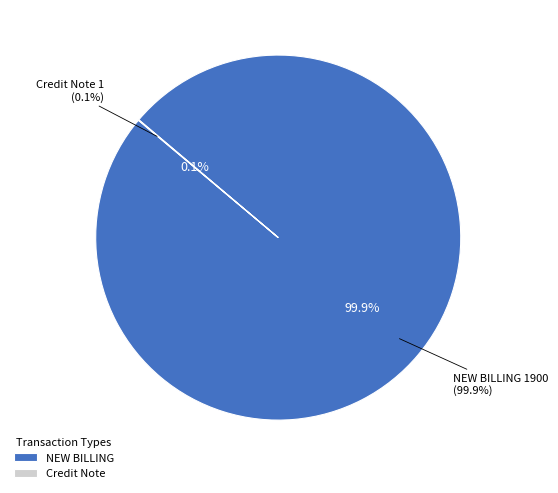

Which slice is the largest?

NEW BILLING